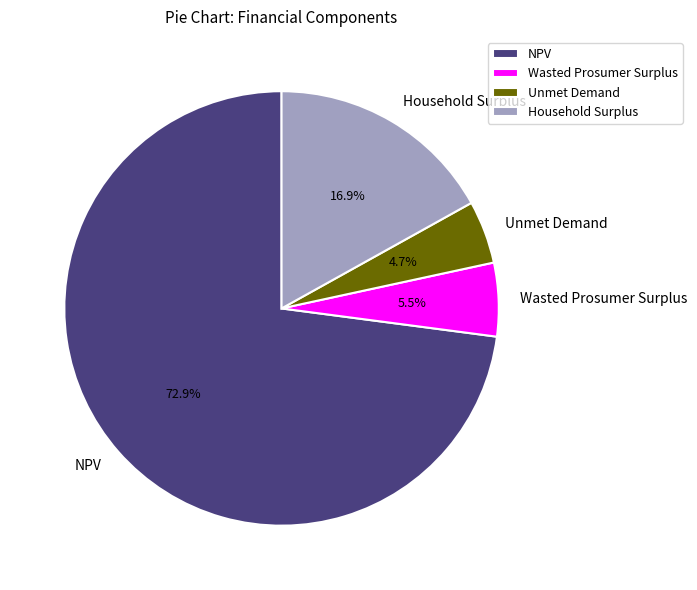

To the nearest percent, what is the combined percentage of Unmet Demand and Wasted Prosumer Surplus?

10%